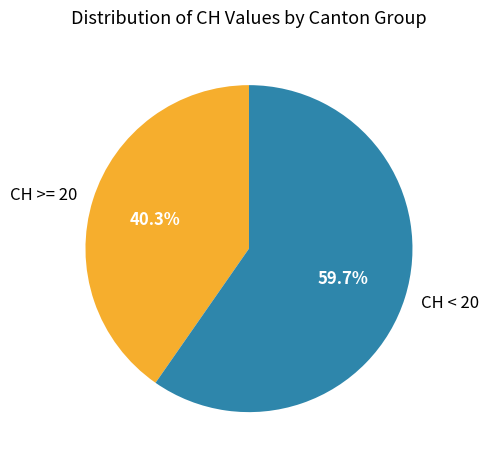

What is the ratio of the value at CH < 20 to the value at CH >= 20?

1.5